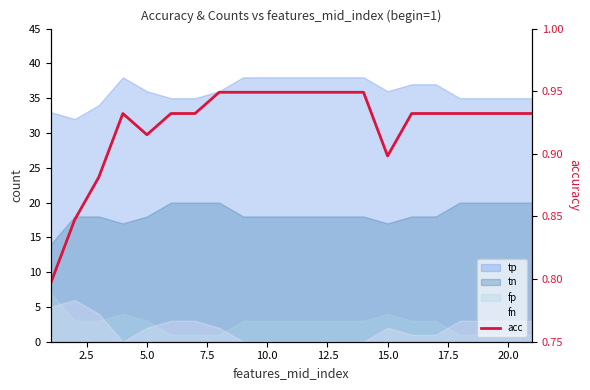

Count the values in the range 0 to 1.

21